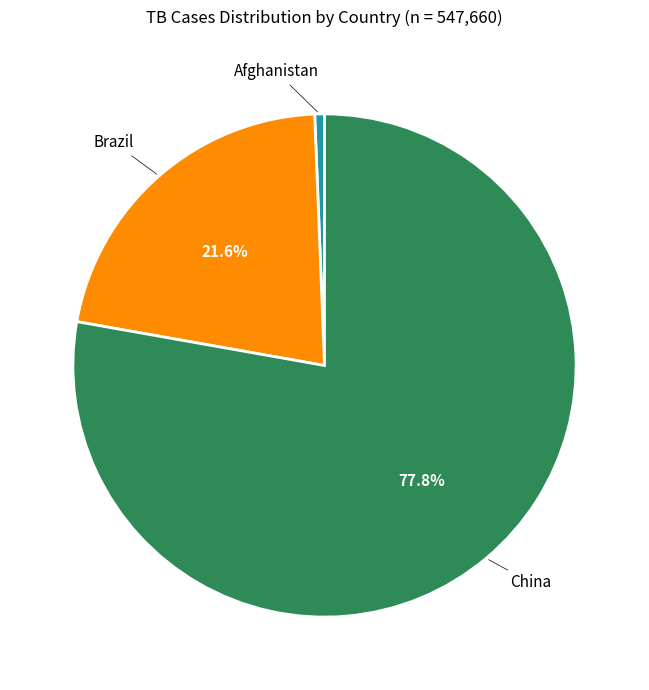

Does any single category account for the majority?

Yes